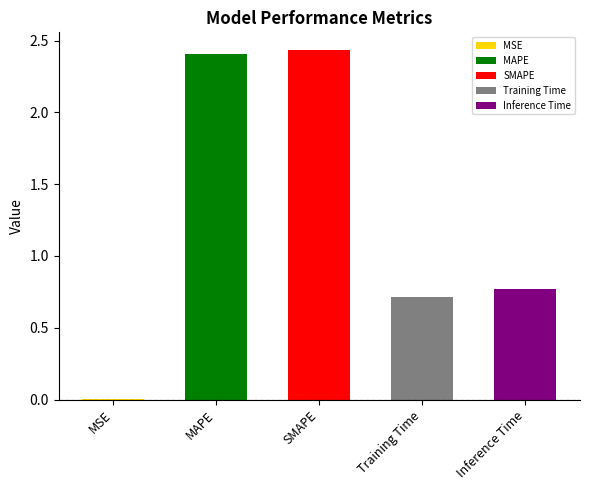

Is it true that the value at Inference Time is 0.8?

True